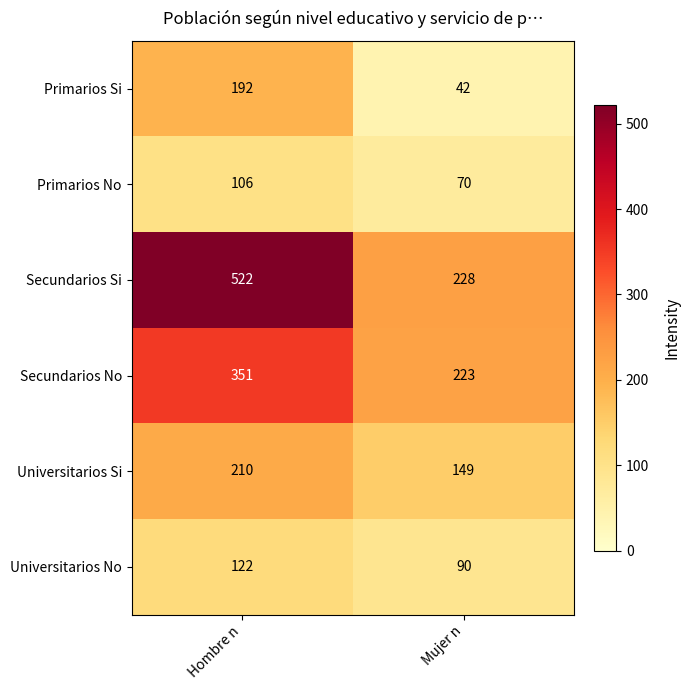

At which category is the sum across all series the highest?

Hombre n